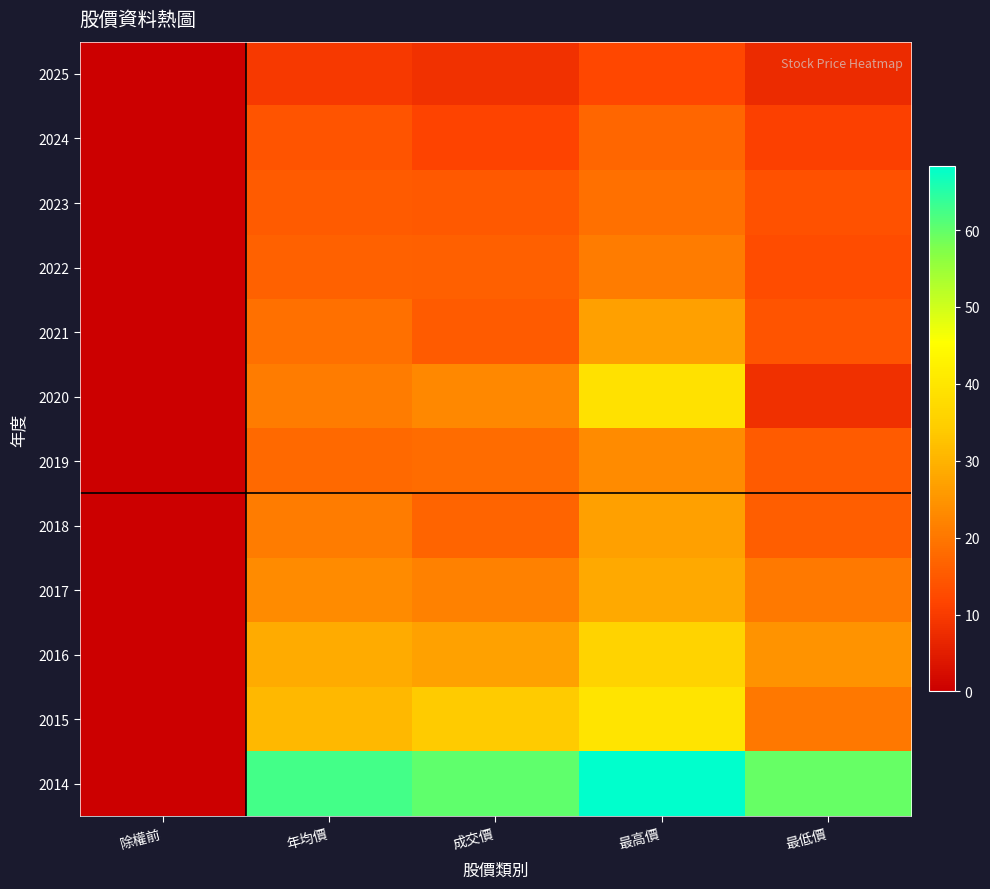

Reading right to left, extract all data points from this chart.

2025: 最低價=7.4	最高價=12.2	成交價=8.5	年均價=9.8	除權前=0.0
2024: 最低價=10.8	最高價=17.2	成交價=11.4	年均價=14.4	除權前=0.0
2023: 最低價=13.8	最高價=18.8	成交價=15.2	年均價=15.3	除權前=0.0
2022: 最低價=13.1	最高價=21.1	成交價=16.1	年均價=16.3	除權前=0.0
2021: 最低價=14.2	最高價=26.7	成交價=15.4	年均價=18.8	除權前=0.0
2020: 最低價=8.2	最高價=38.7	成交價=22.9	年均價=21.0	除權前=0.0
2019: 最低價=15.3	最高價=23.4	成交價=18.4	年均價=17.8	除權前=0.0
2018: 最低價=15.8	最高價=26.9	成交價=17.0	年均價=20.9	除權前=0.0
2017: 最低價=20.3	最高價=28.4	成交價=21.7	年均價=23.4	除權前=0.0
2016: 最低價=24.6	最高價=35.8	成交價=27.2	年均價=28.6	除權前=0.0
2015: 最低價=20.1	最高價=39.5	成交價=33.9	年均價=30.7	除權前=0.0
2014: 最低價=59.7	最高價=68.3	成交價=60.2	年均價=62.6	除權前=0.0